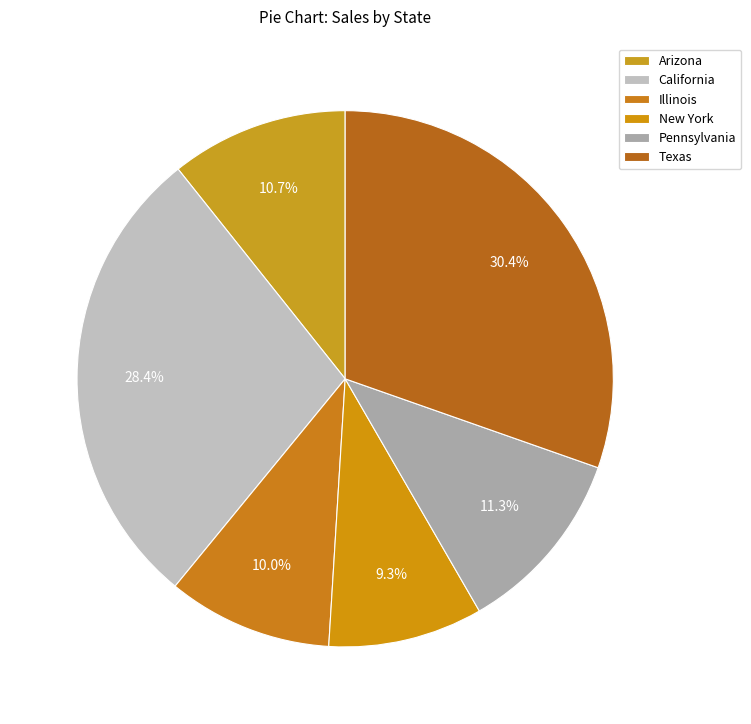

Is it true that Texas is 19% of the pie?

False